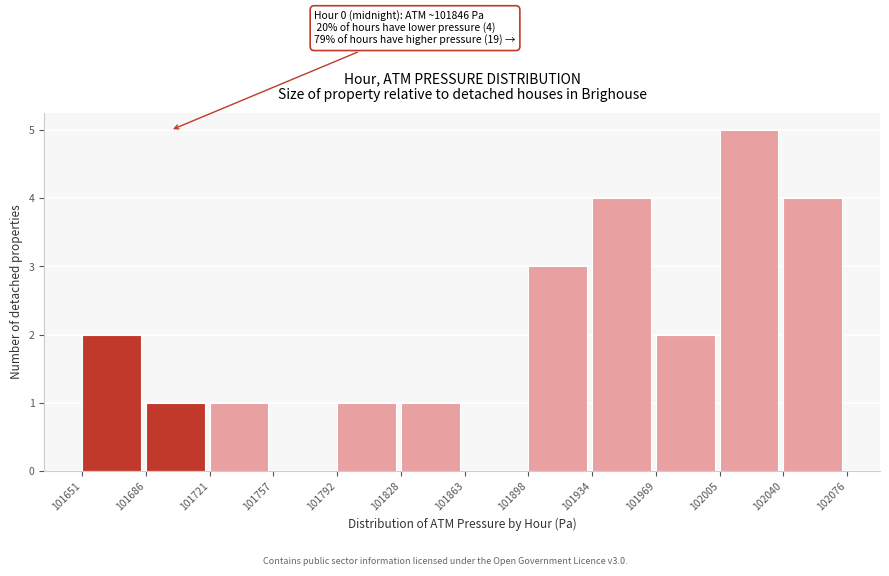

Which range on the x-axis has the tallest bar?

102005 to 102040